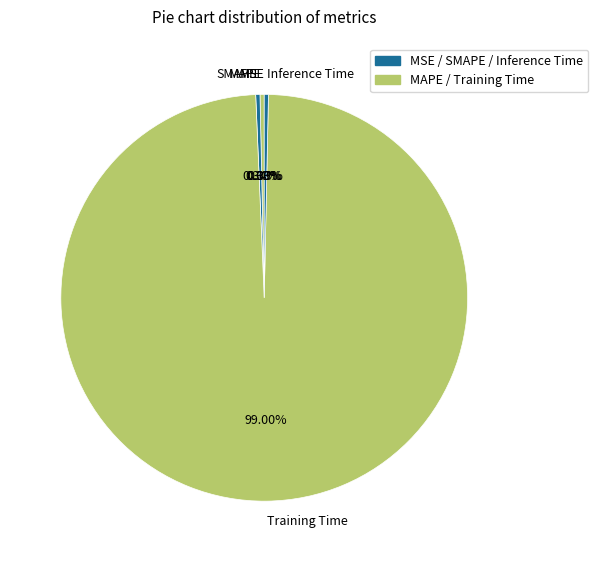

What portion of the pie excludes SMAPE?

99.7%